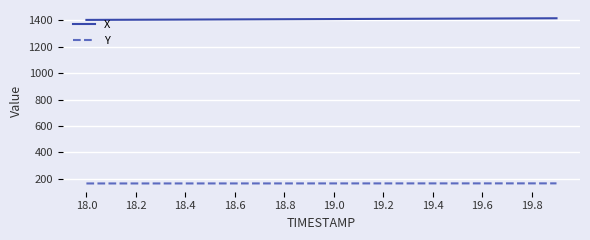

What is the difference between the maximum and second lowest values in the Y series?

0.7